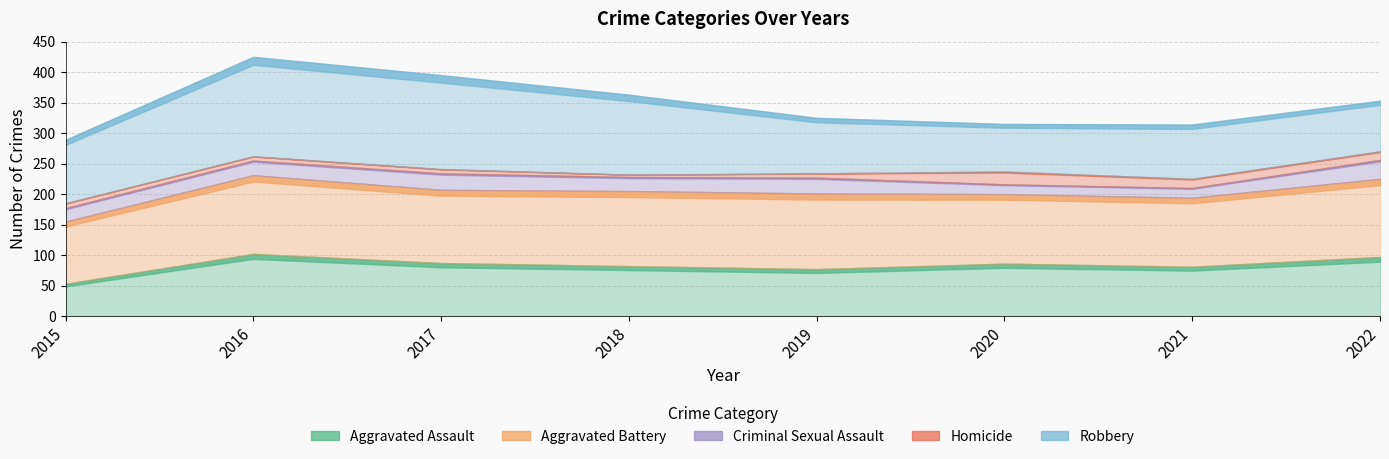

Which series has the largest total across all categories?

Aggravated Battery